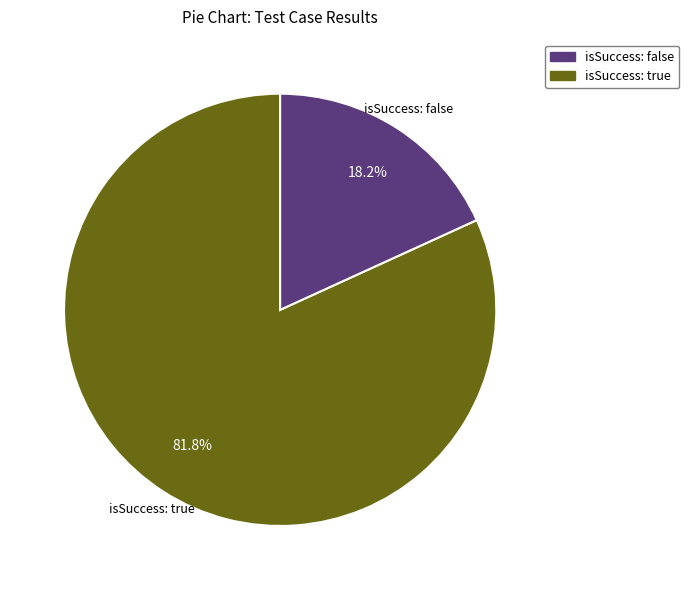

Does any single category account for the majority?

Yes